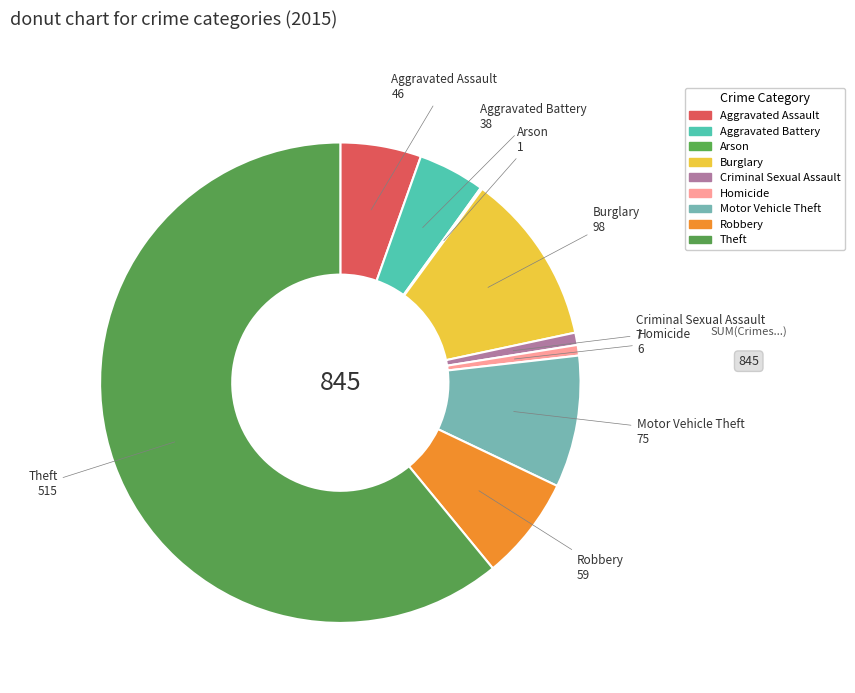

What portion of the pie excludes Arson?

99.9%